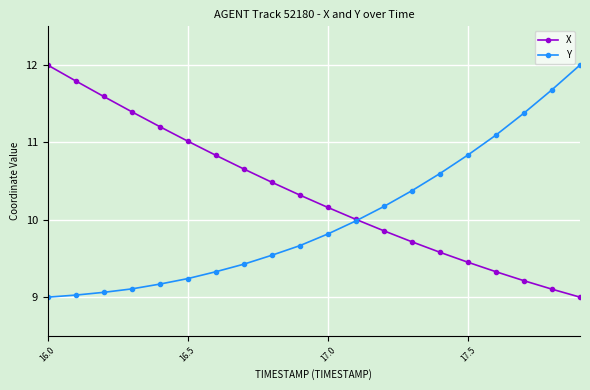

Which series ends up on top after the final intersection of Y and X?

Y